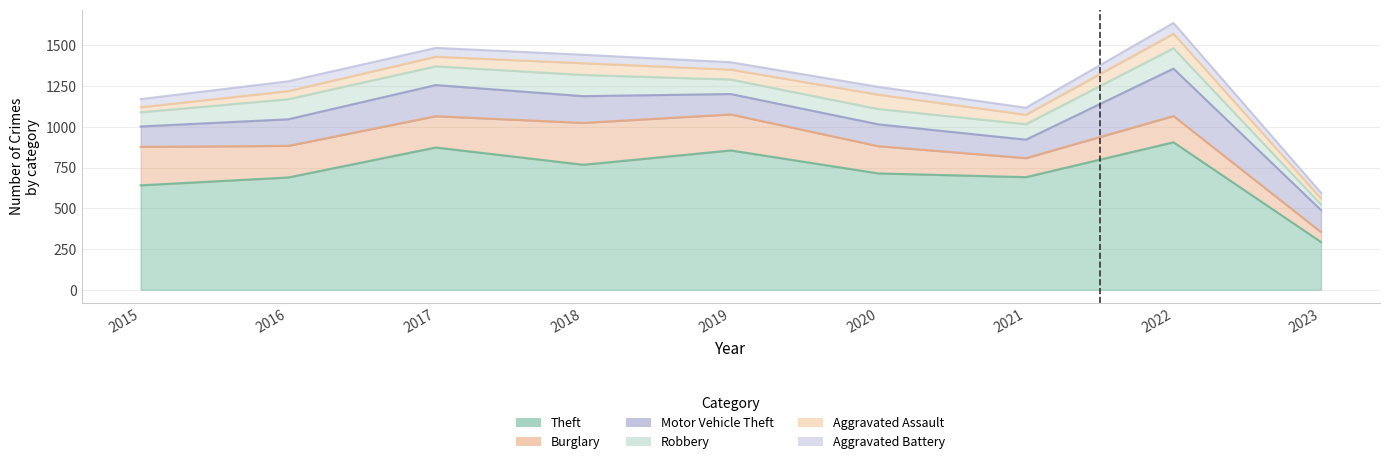

List the series in order of their peak value, lowest first.

Aggravated Battery, Aggravated Assault, Robbery, Burglary, Motor Vehicle Theft, Theft